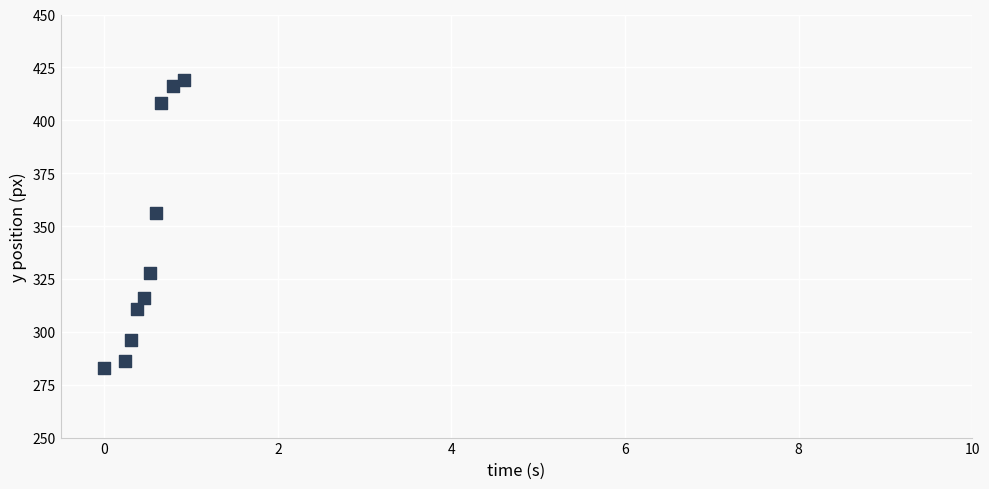

What is the range of Y values (max minus min)?

136